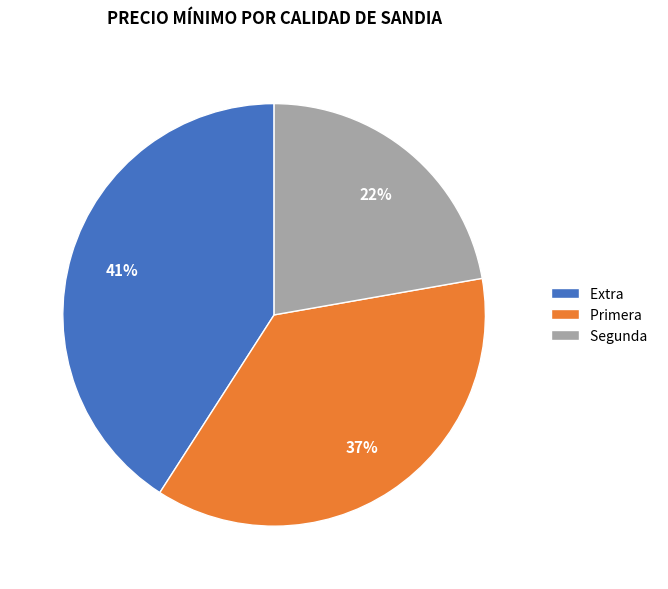

To the nearest percent, what is the difference between the largest and smallest slice percentages?

19%